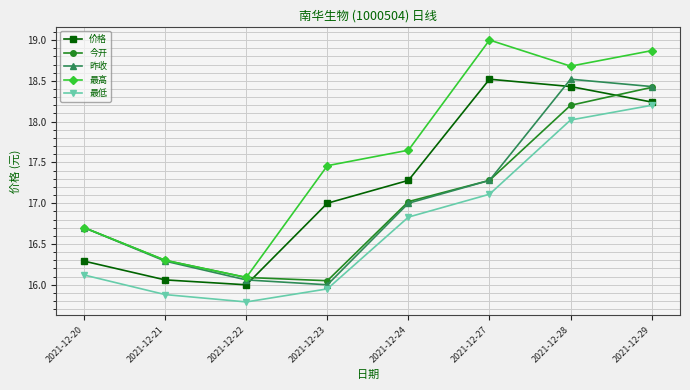

At which category does 价格 reach its first local peak?

2021-12-27